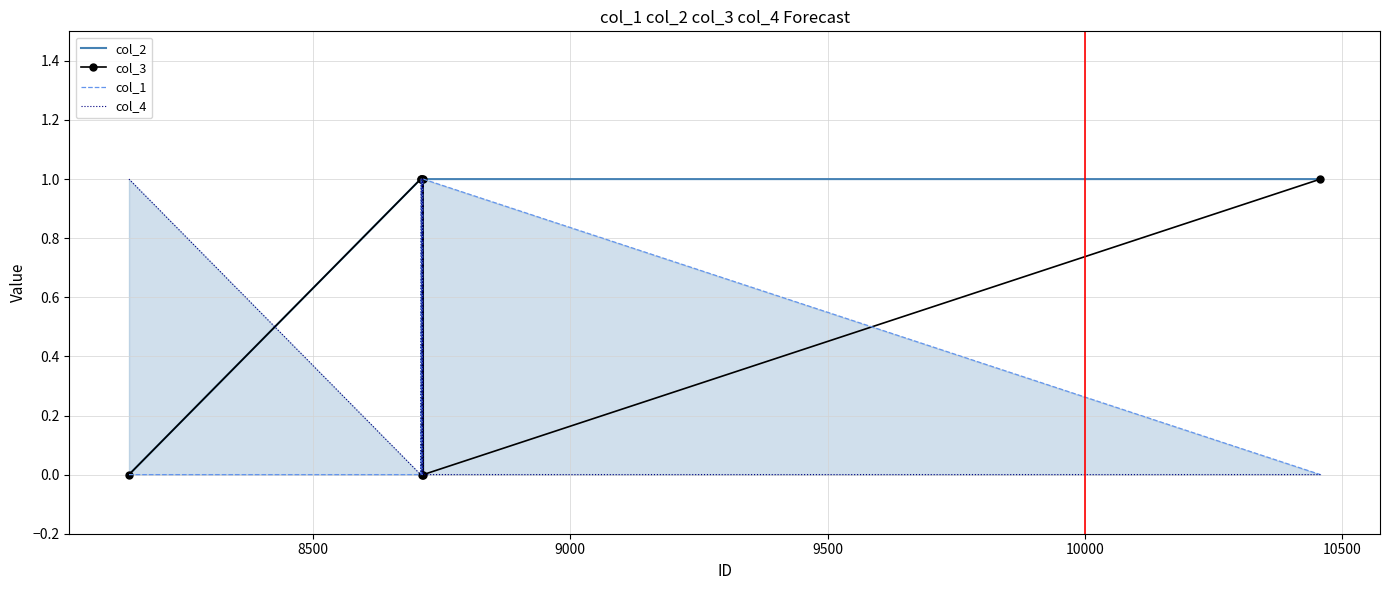

Reading left to right, list all the values displayed in this chart.

col_2: 0	1	1	1	1	1	1	1
col_3: 0	1	1	1	0	1	0	1
col_1: 0	0	1	1	0	1	1	0
col_4: 1	0	1	1	0	1	0	0